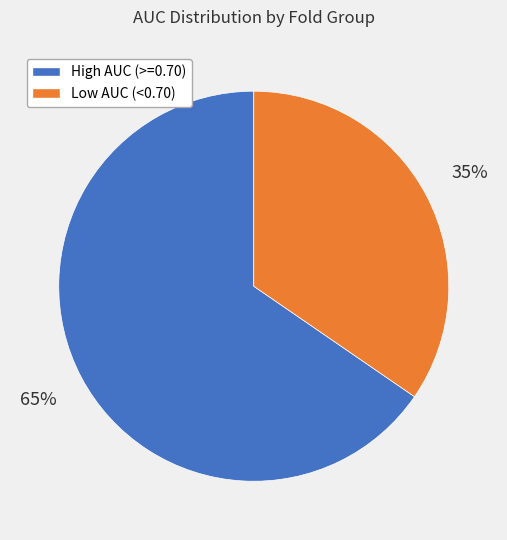

Which slice represents more than half of the pie?

High AUC (>=0.70)